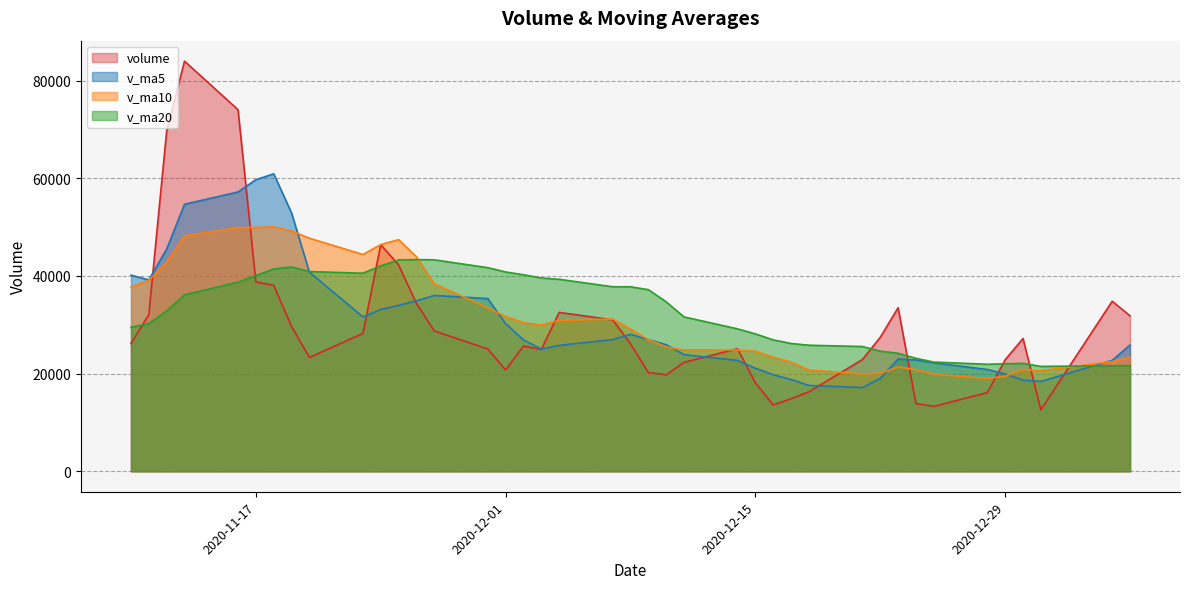

Where is v_ma20 nearest to the value 32410?

2020-11-12